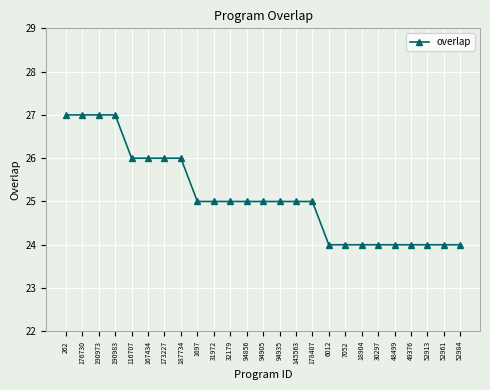

What is the maximum value shown in the chart?

27